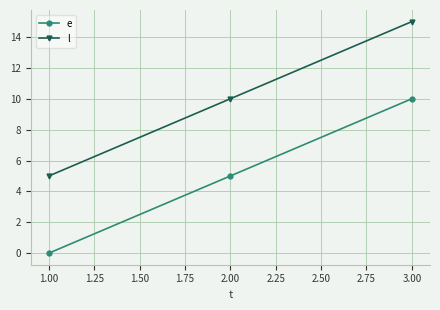

How many distinct data groups are displayed?

2